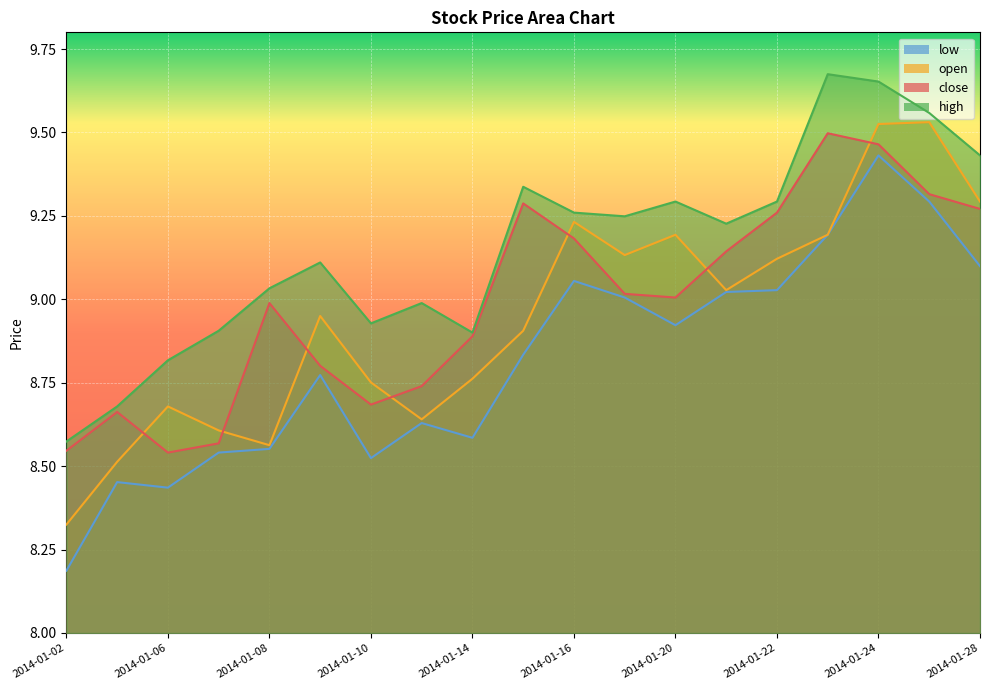

What is the value of the low point at the 16th from the left?

9.2